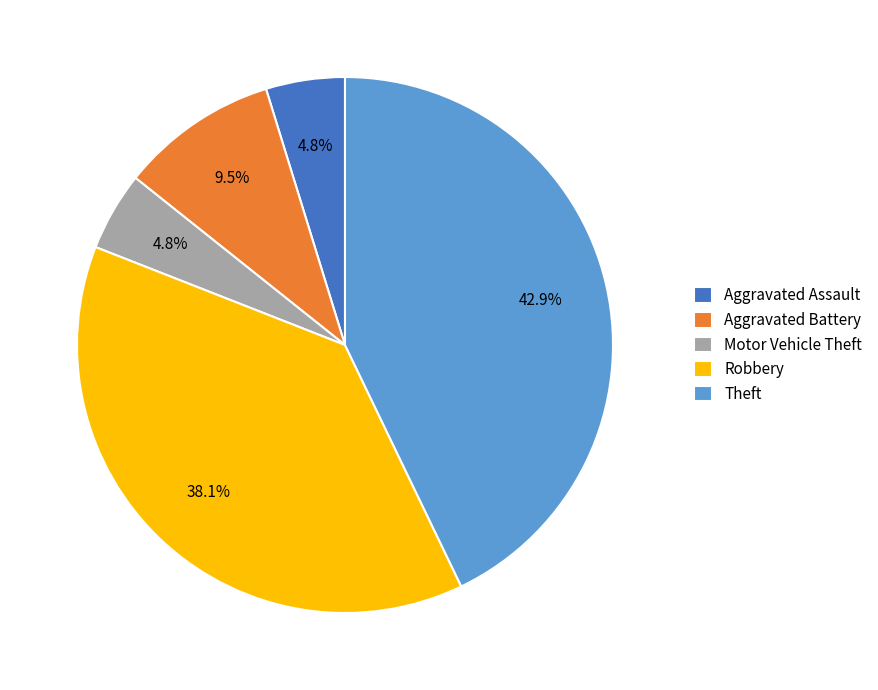

Count the number of slices in the pie.

5